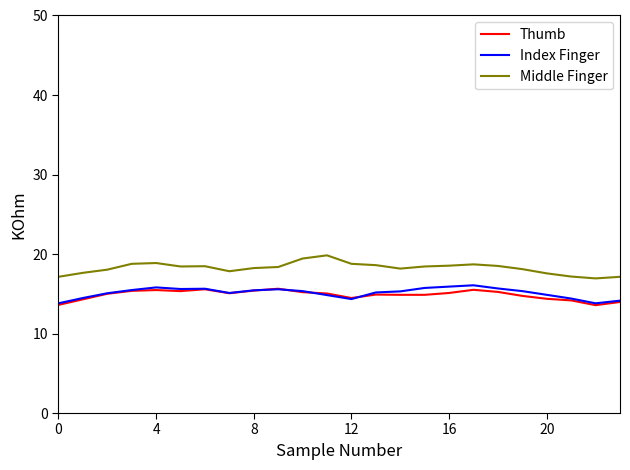

Rank the series by their maximum value, from highest to lowest.

Middle Finger, Index Finger, Thumb